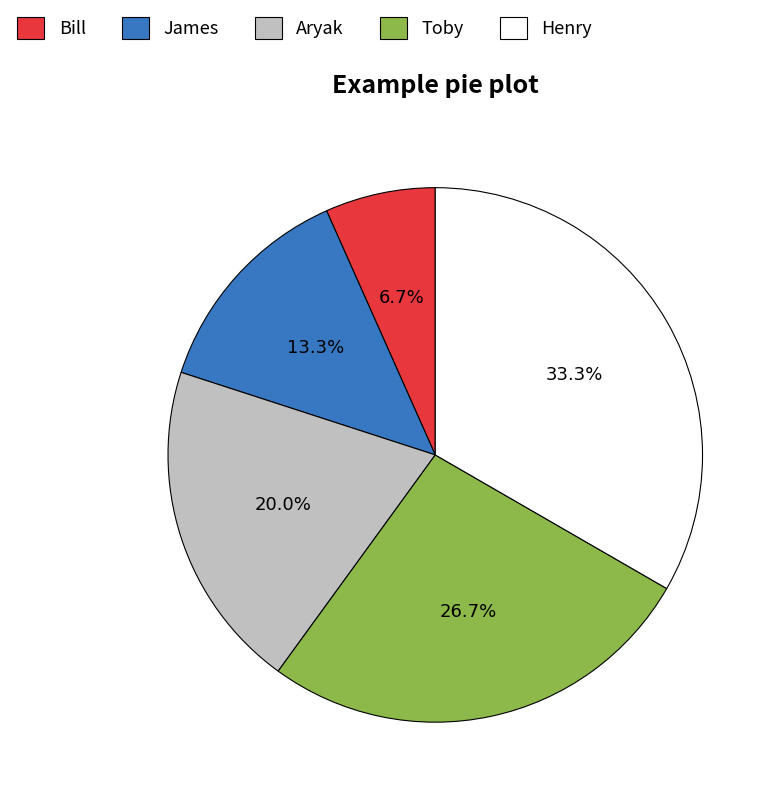

How many segments does this pie chart have?

5